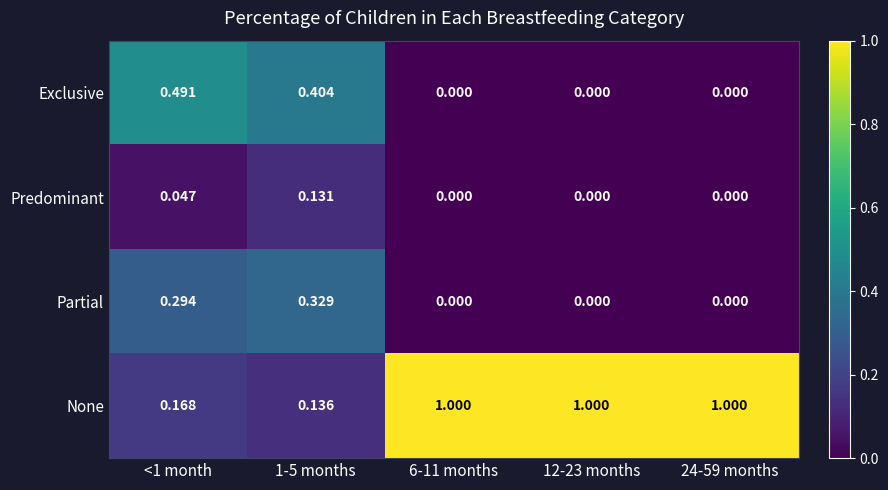

Rank the series by their maximum value, from lowest to highest.

Predominant, Partial, Exclusive, None